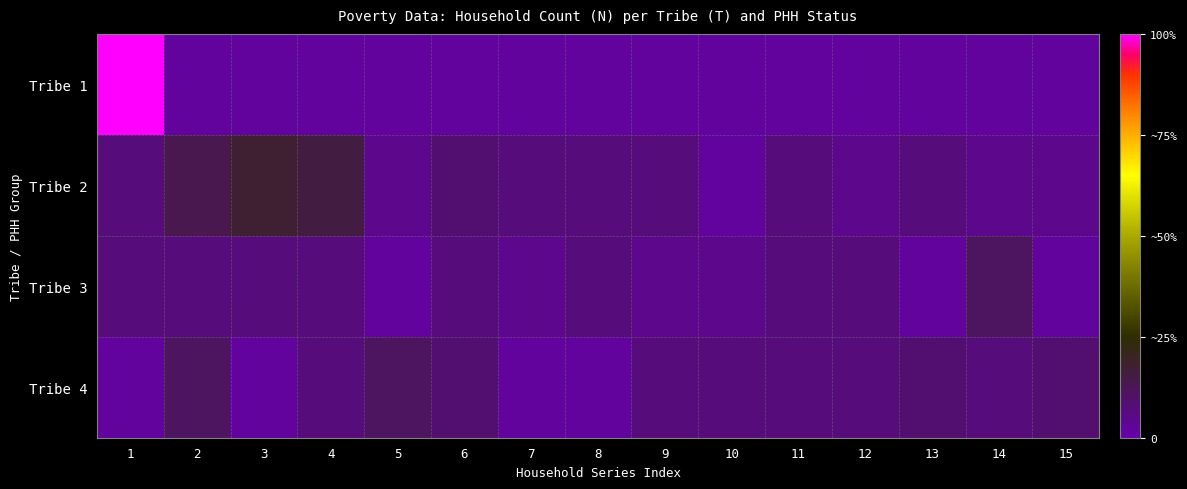

Which category has the lowest value across all series?

2